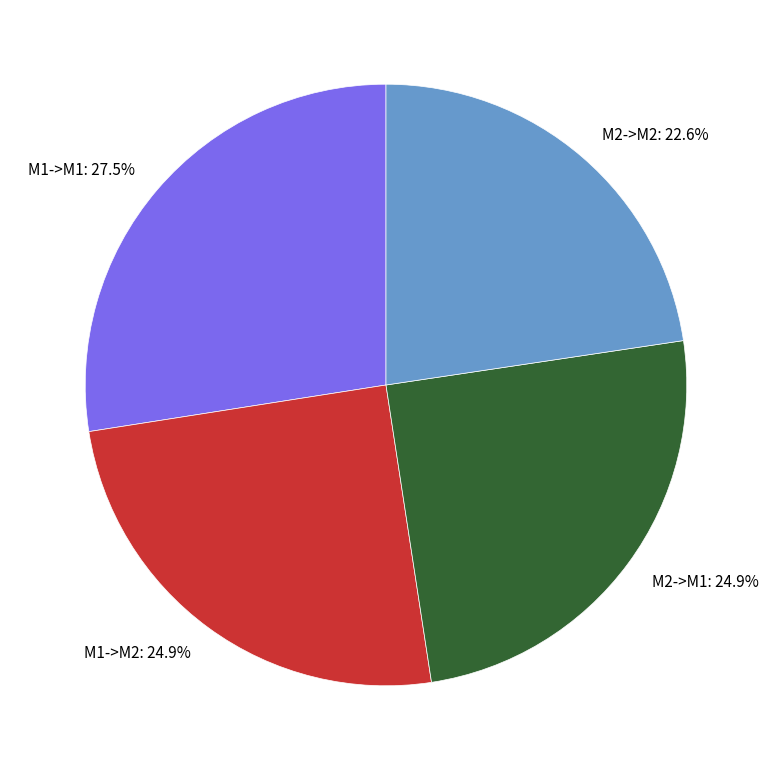

Approximately how many times larger is the value at M1->M1: 27.5% compared to M1->M2: 24.9%?

1.1